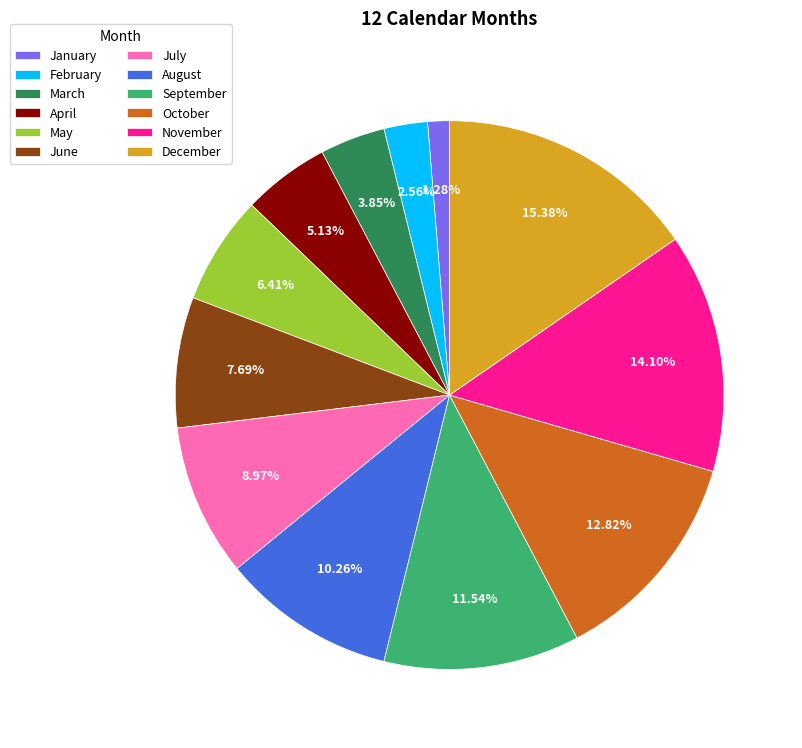

To the nearest percent, what portion does June represent?

8%